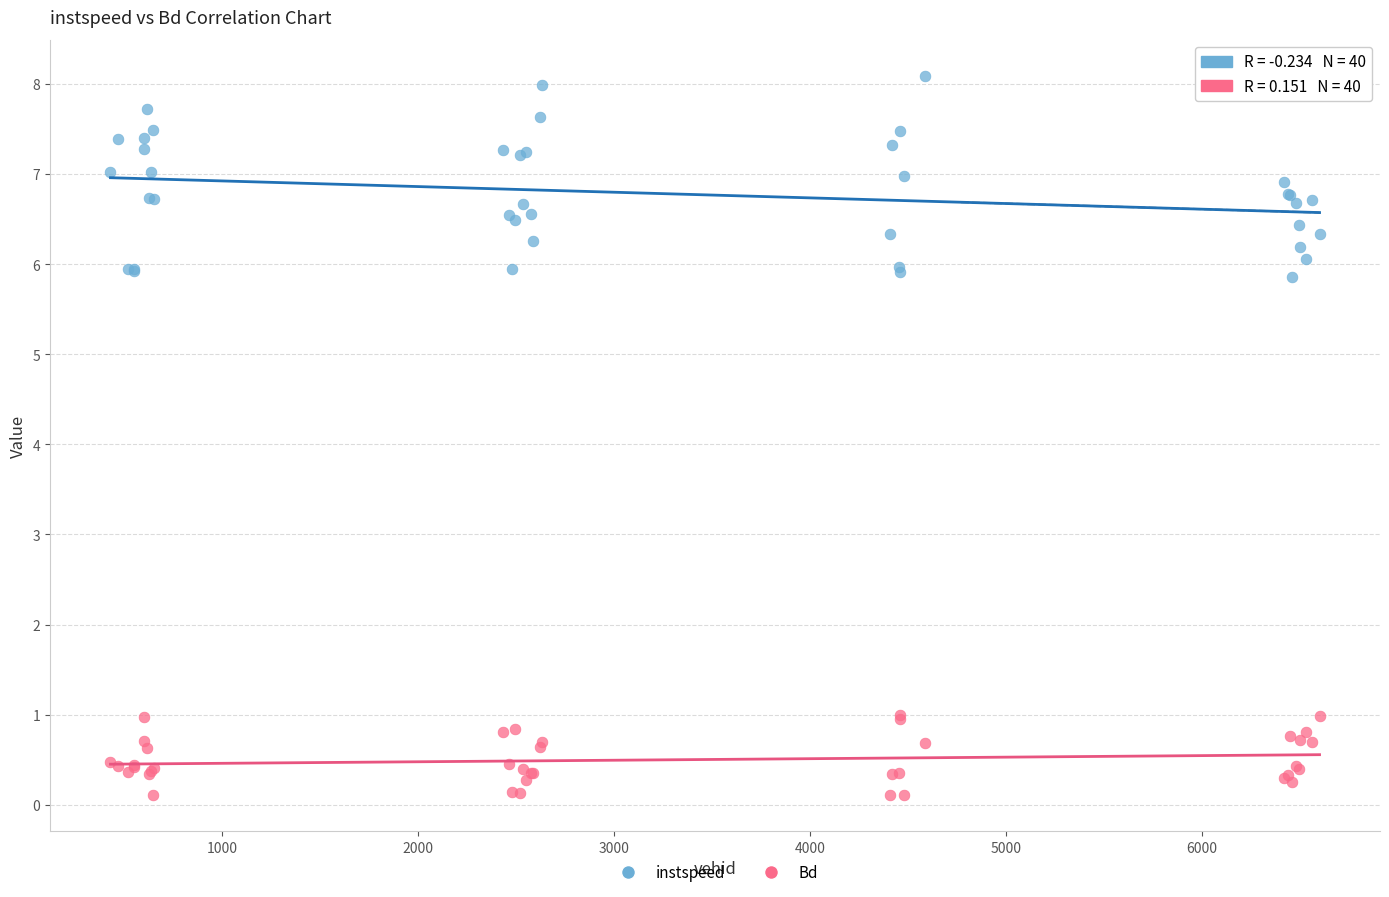

What are all the series names shown in the legend?

instspeed, Bd